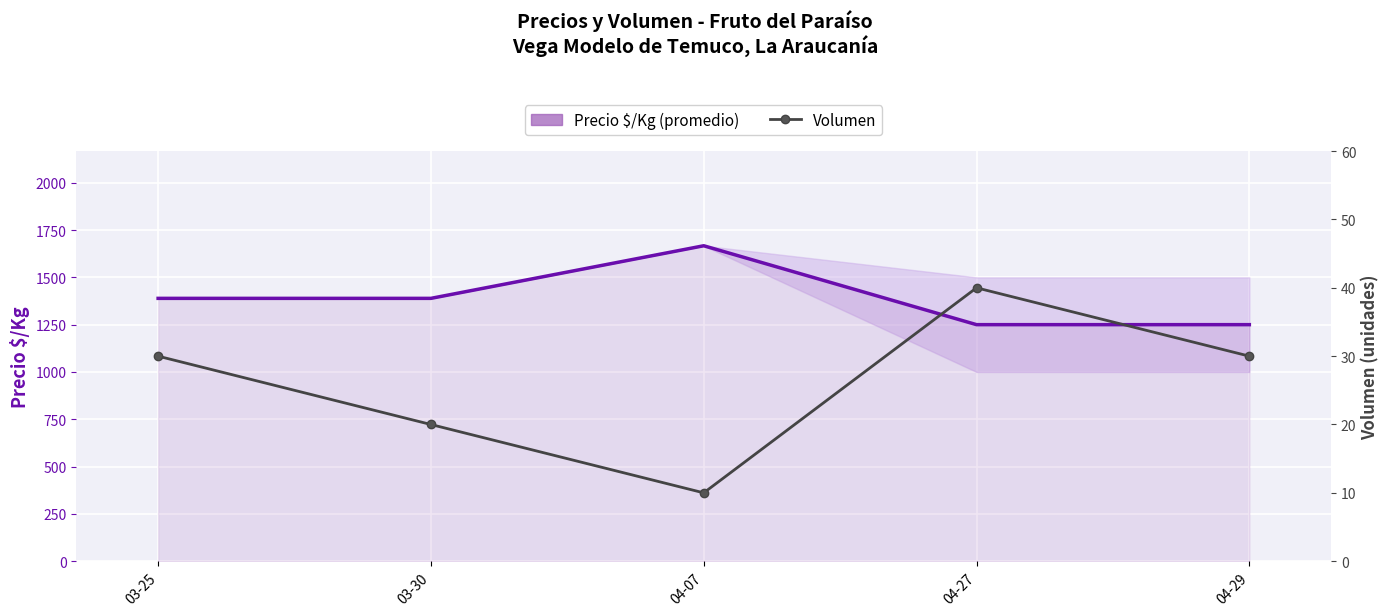

Which series has the largest range (max minus min)?

Precio $/Kg (promedio)